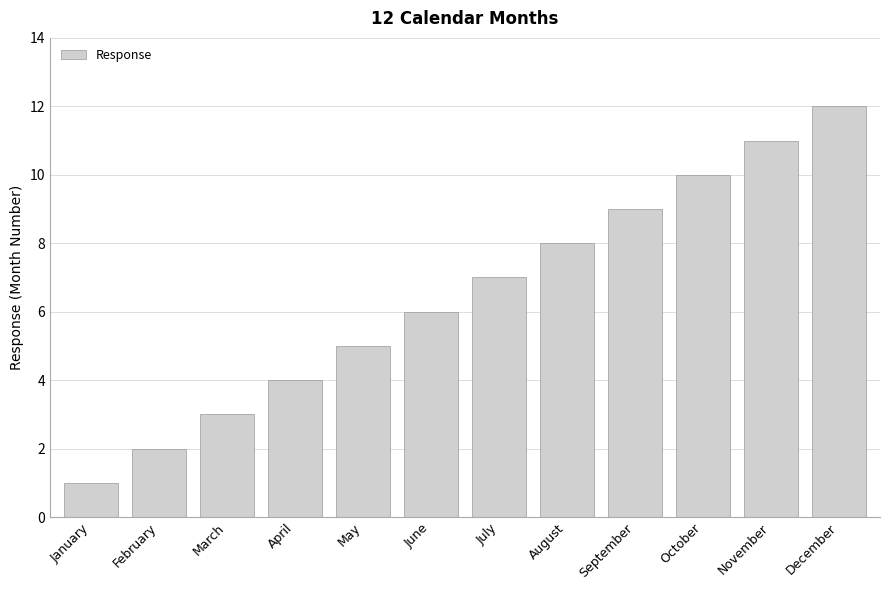

Approximately how many times larger is the value at November compared to March?

3.7